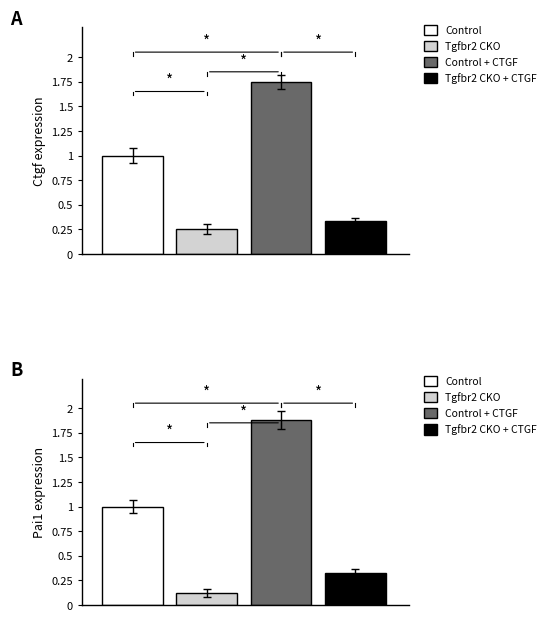

Reading right to left, extract all data points from this chart.

Control: 1=1.0	0=1.0
Tgfbr2 CKO: 1=0.1	0=0.2
Control + CTGF: 1=1.9	0=1.8
Tgfbr2 CKO + CTGF: 1=0.3	0=0.3